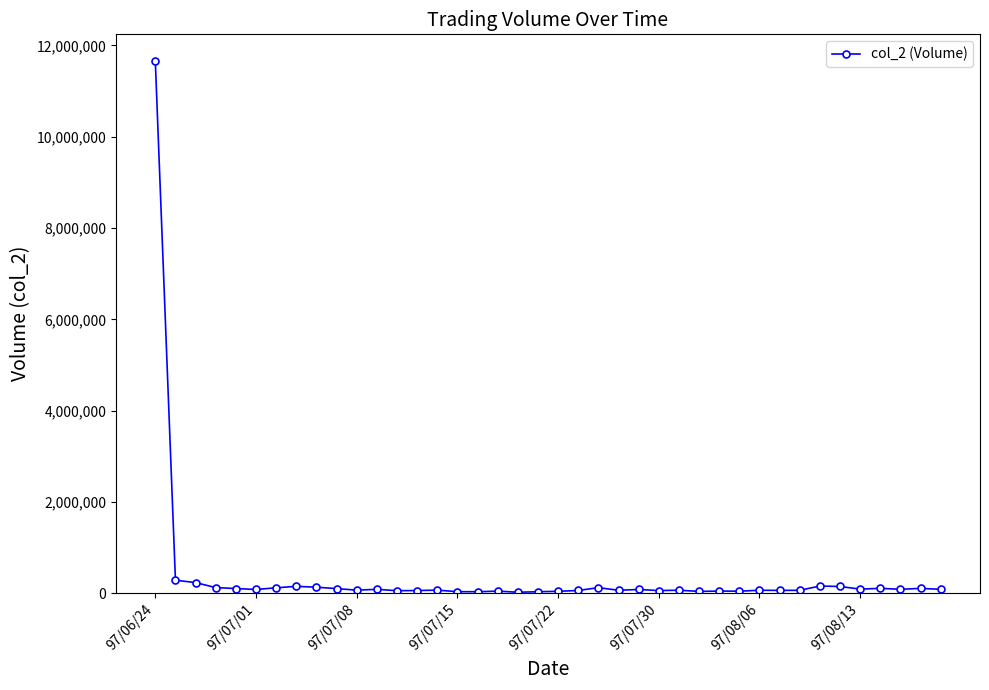

True or false: the data has more than 0 interior local peaks.

True